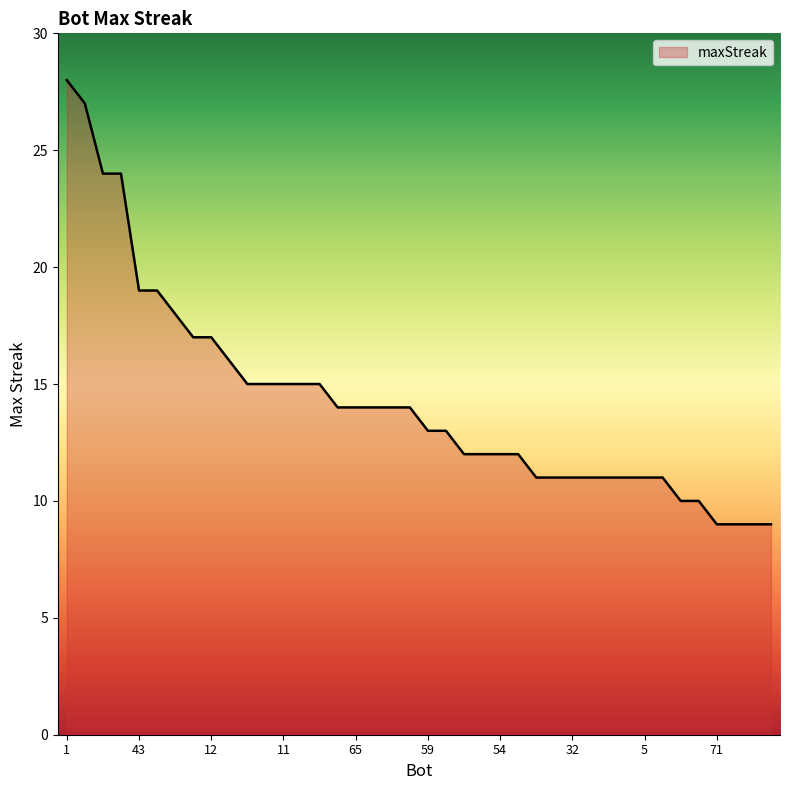

What is the difference between the maximum and minimum values?

19